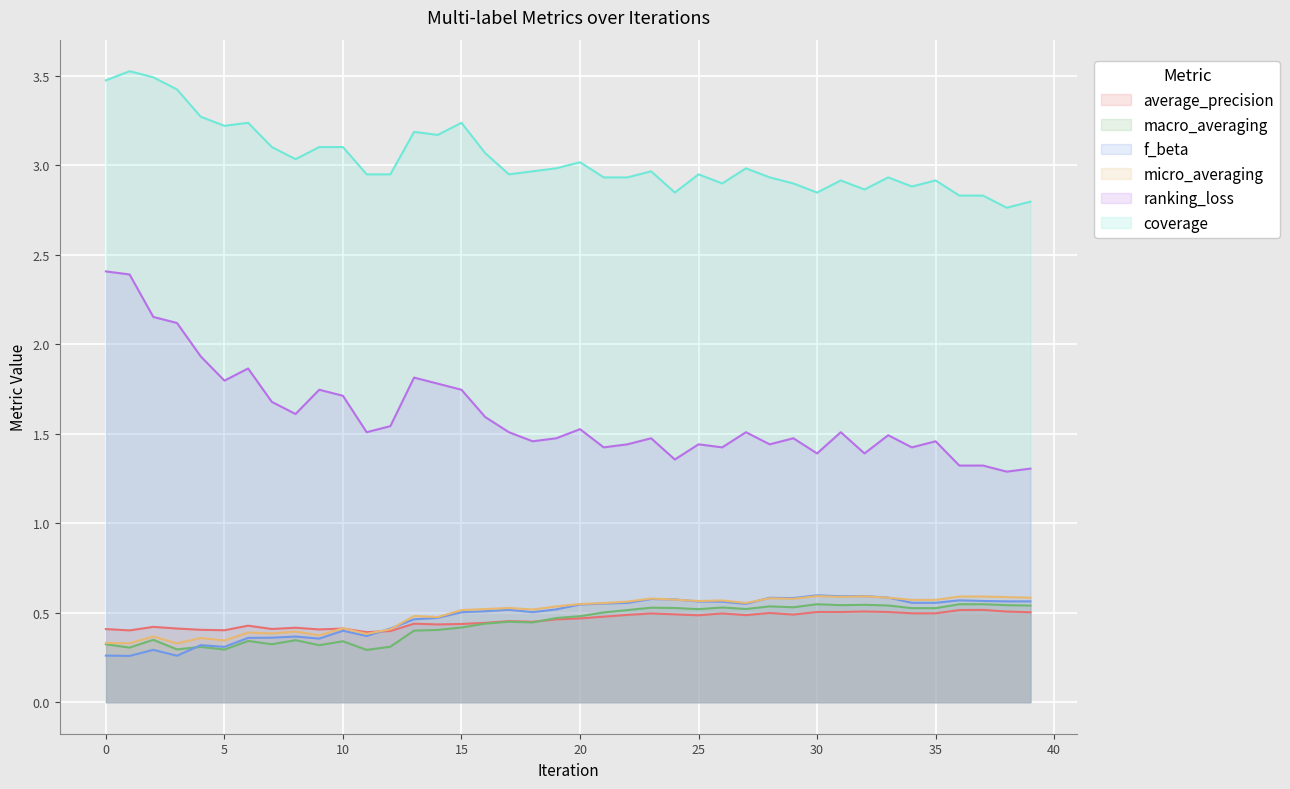

True or false: micro_averaging and coverage intersect in this chart.

False